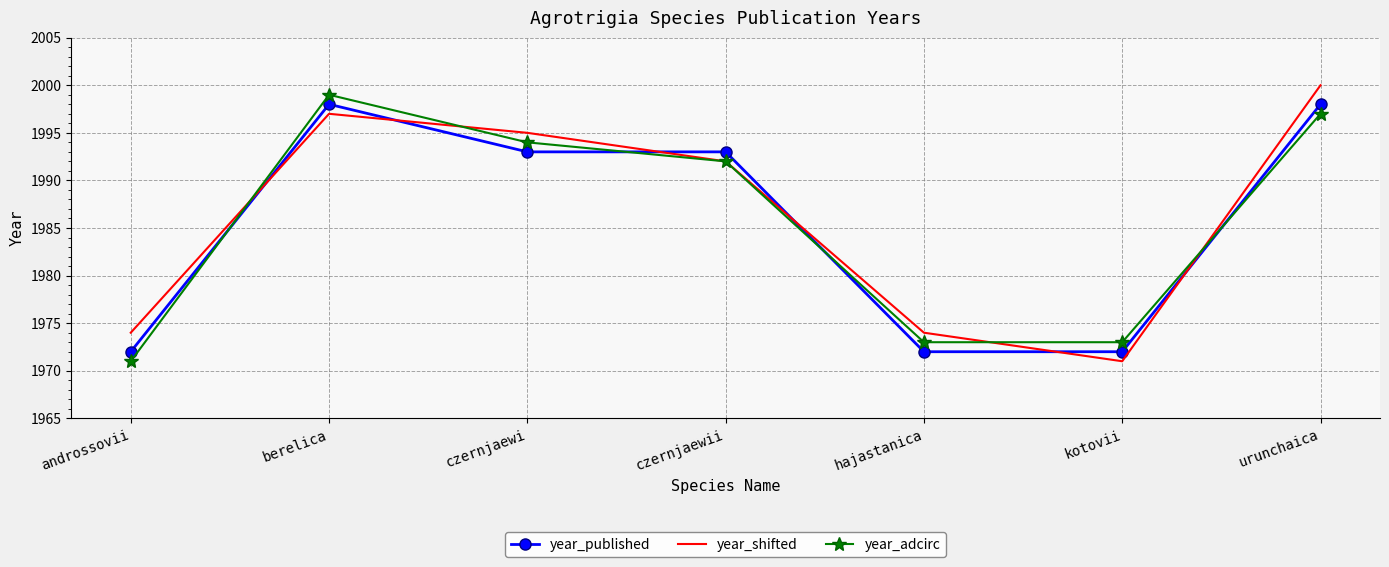

What position from the right is czernjaewii?

4